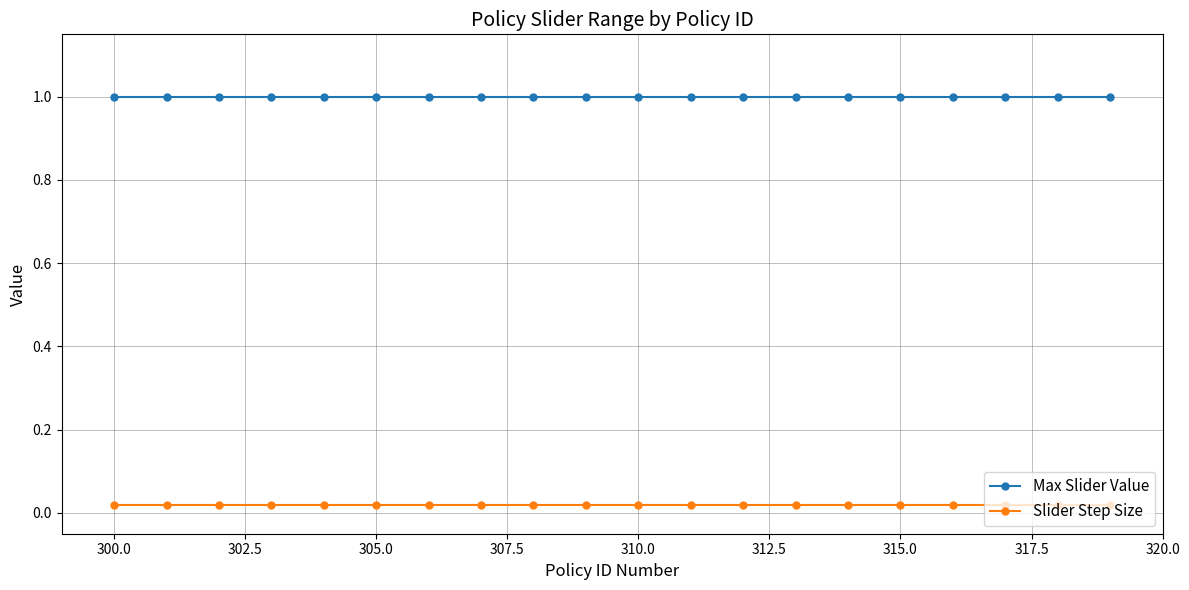

True or false: Slider Step Size and Max Slider Value cross at least once.

False